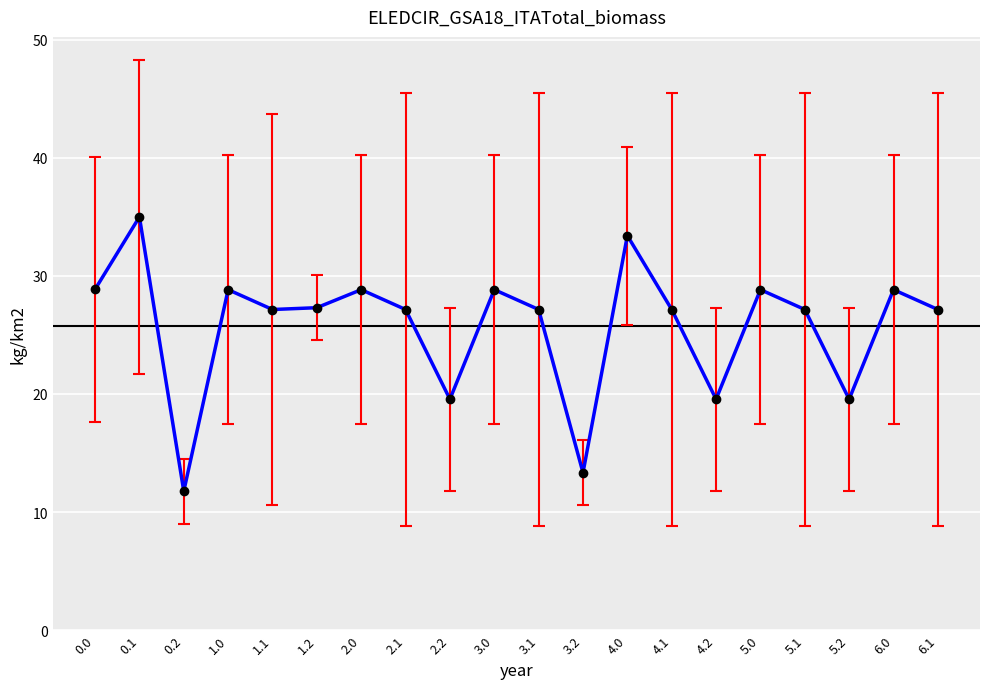

How many lines are shown in the chart?

1